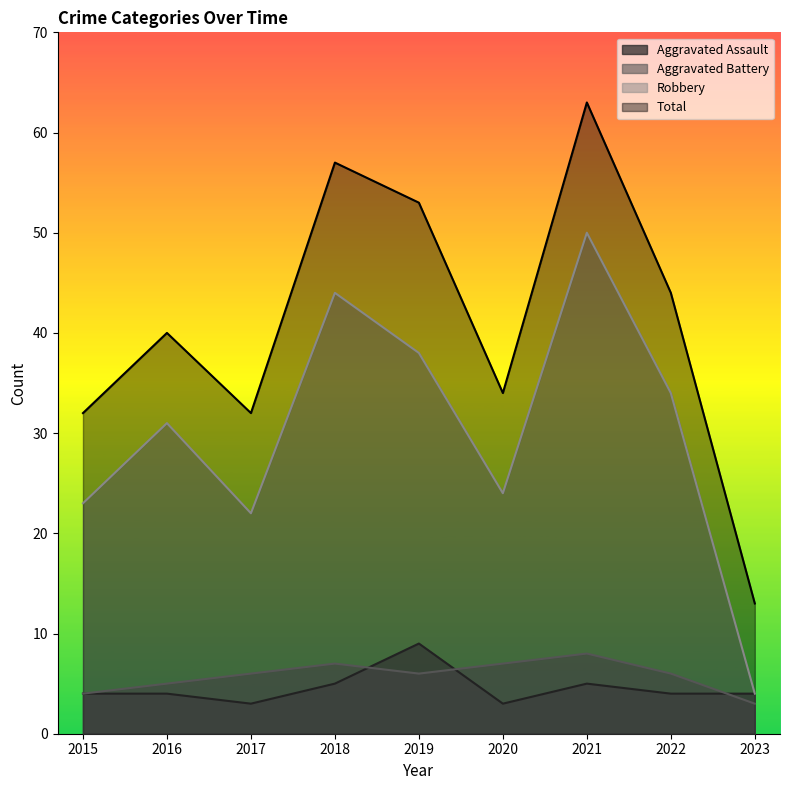

In Robbery, how many points are lower than both neighbors (excluding endpoints)?

2